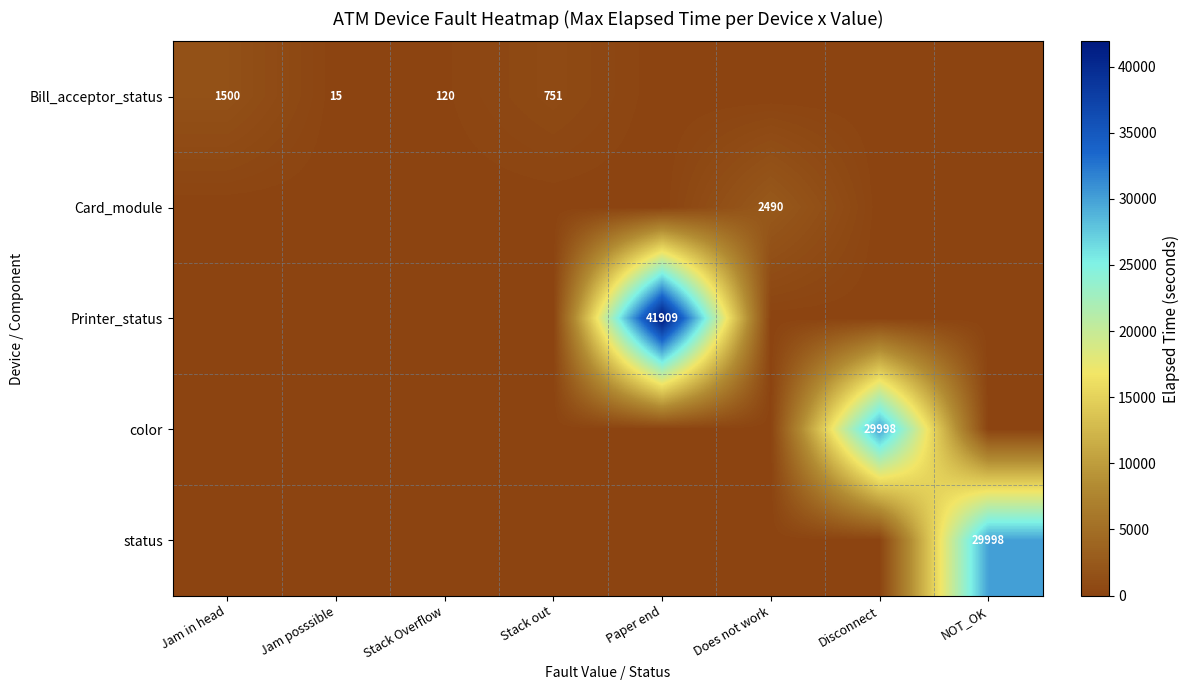

Is it true that Bill_acceptor_status equals 0 at Paper end?

True